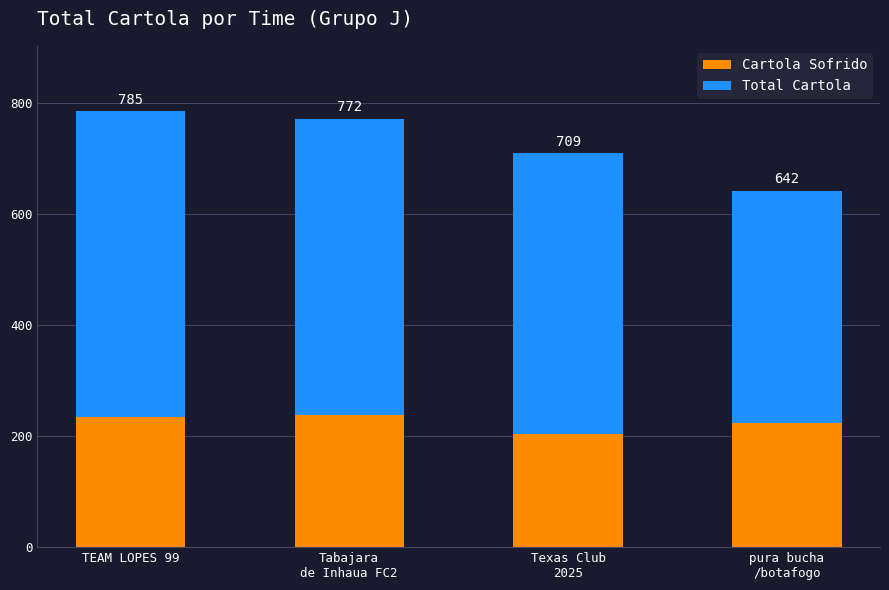

List the series in order of their peak value, highest first.

Total Cartola, Cartola Sofrido